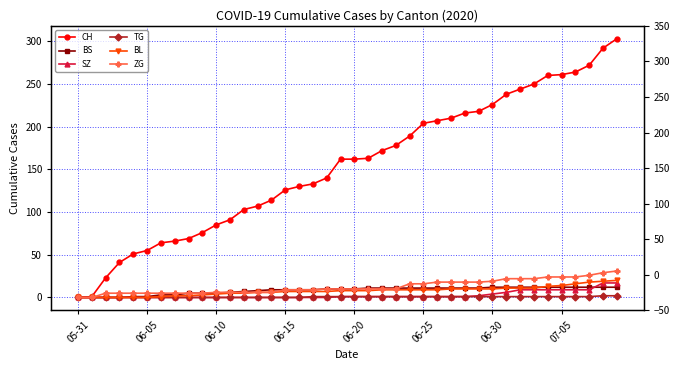

What is the total value across all series at 11?

108